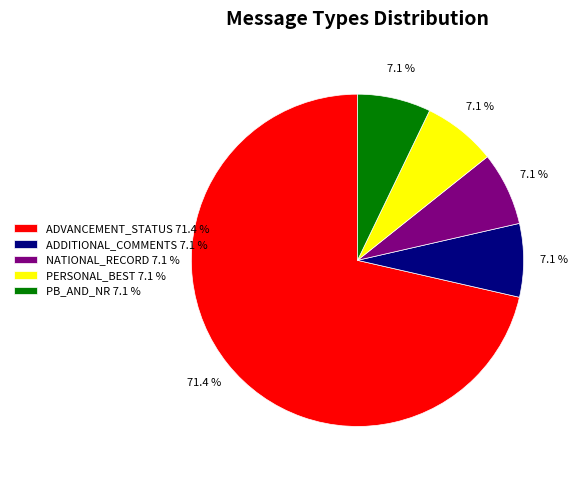

To the nearest percent, what portion does NATIONAL_RECORD represent?

7%